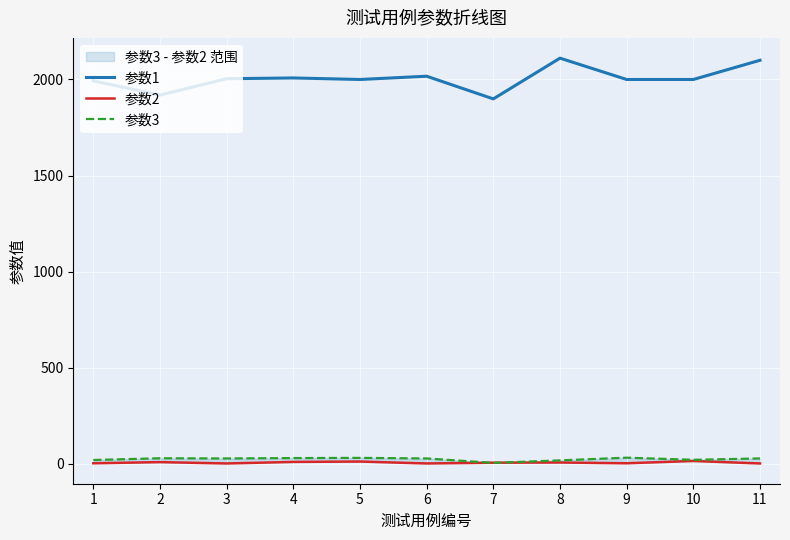

What is the value of the 参数1 point at the 2nd from the left?

1919